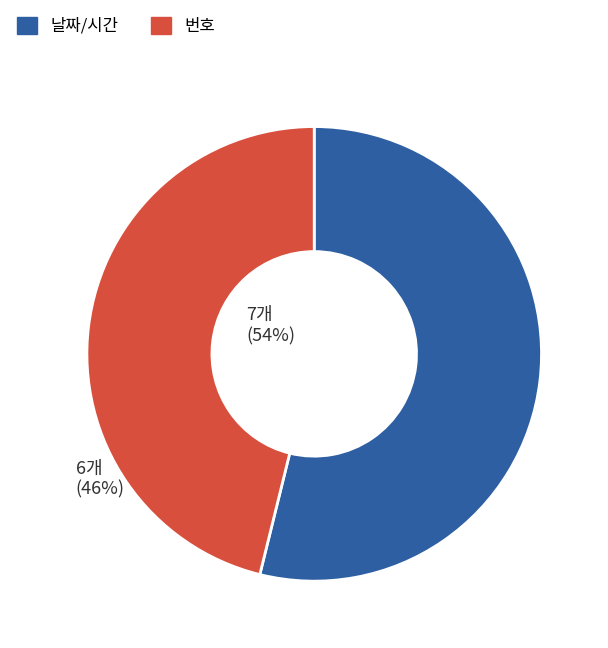

Does 날짜/시간 account for over 50% of the chart?

Yes